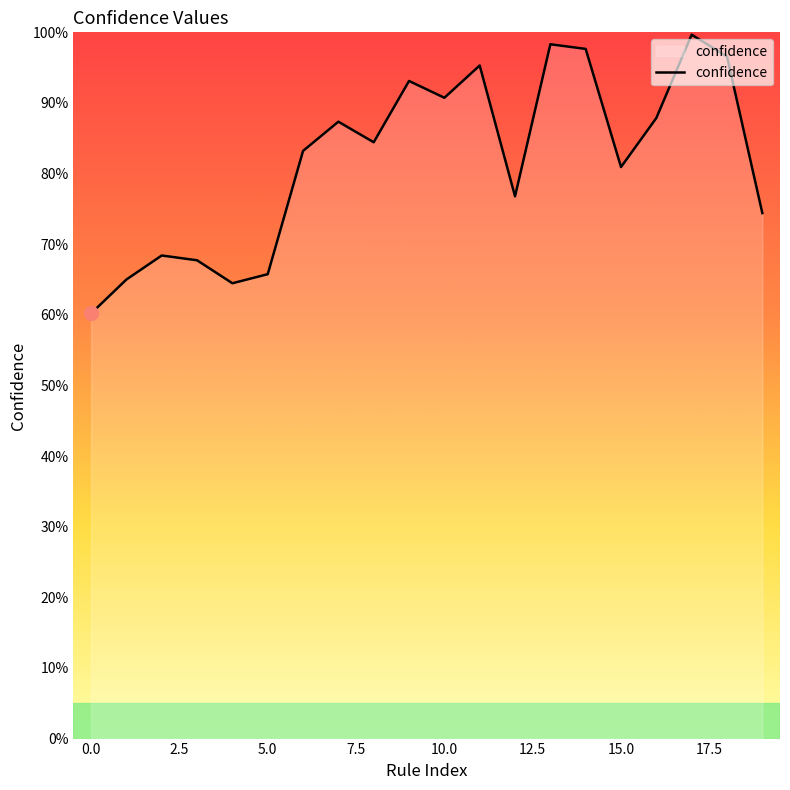

Reading left to right, what are all the values shown in this chart?

0.6	0.7	0.7	0.7	0.6	0.7	0.8	0.9	0.8	0.9	0.9	1.0	0.8	1.0	1.0	0.8	0.9	1.0	1.0	0.7